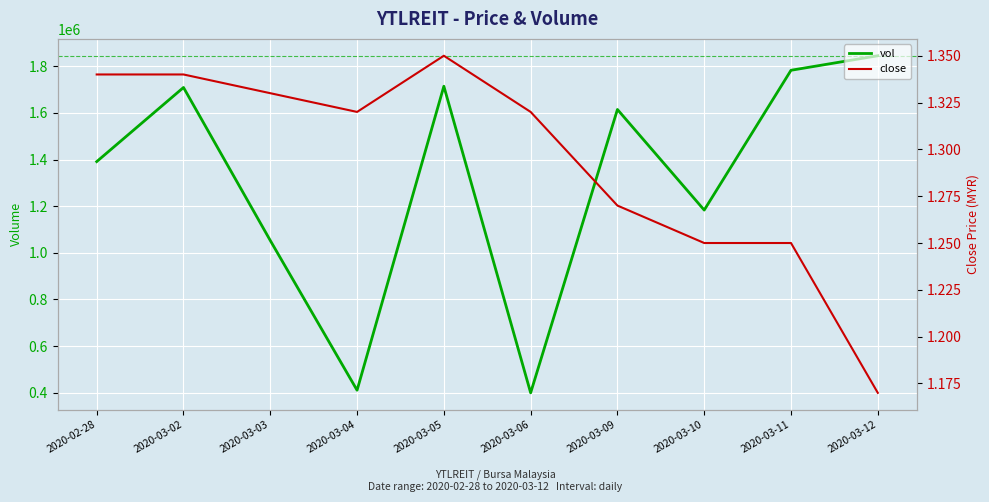

True or false: vol and close cross at least once.

False